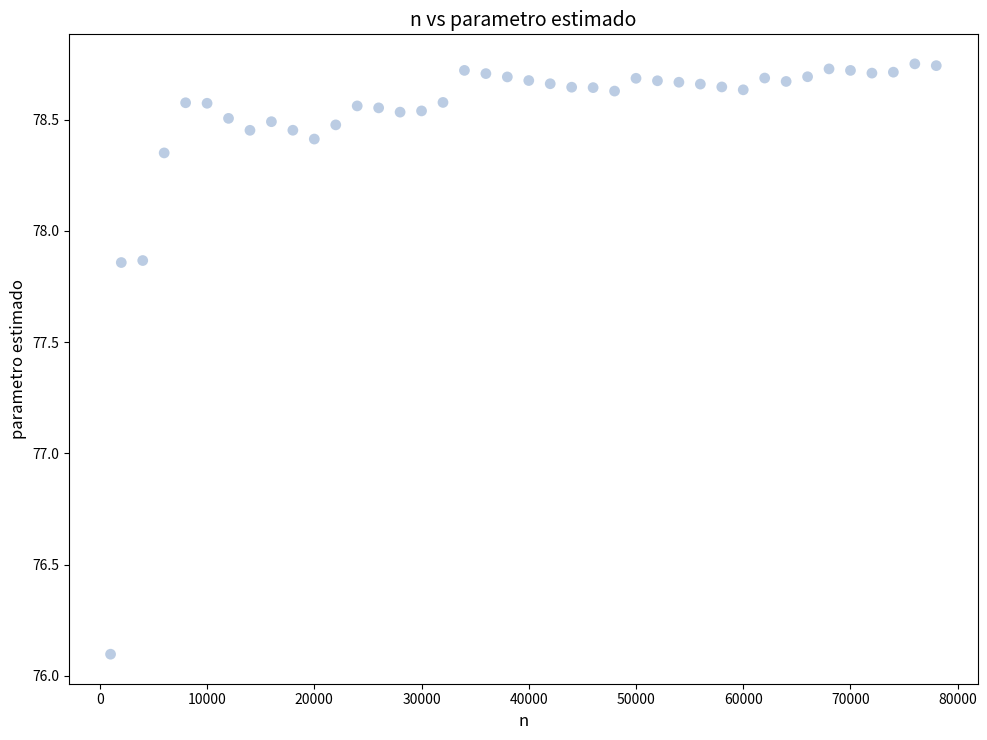

What is the range of X values (max minus min)?

77000.0